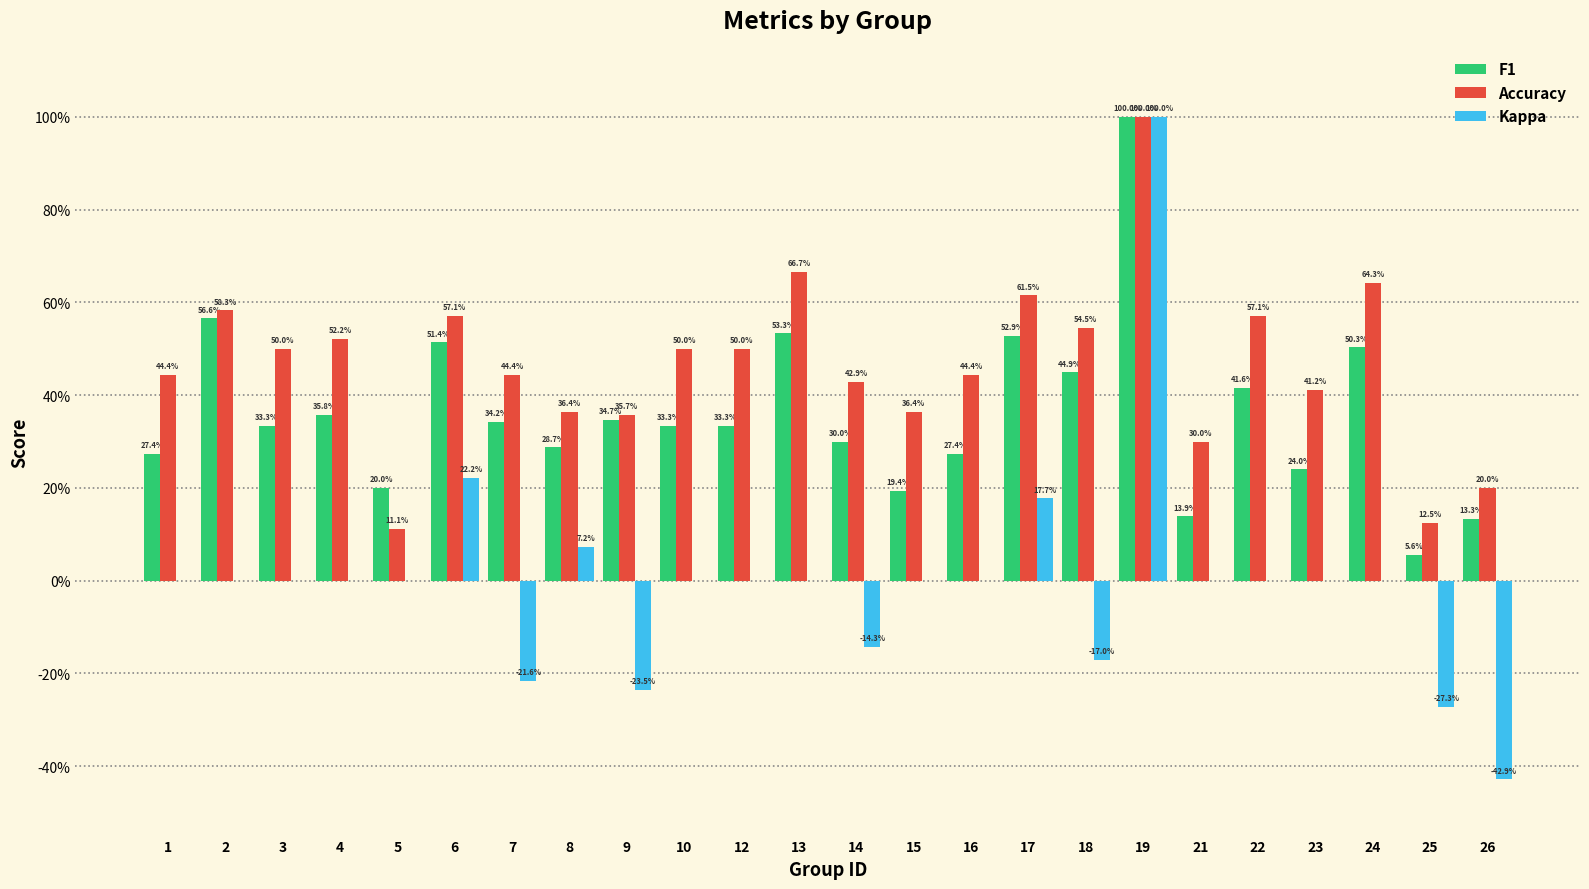

The value of Kappa at 8 is 0.1. True or false?

True